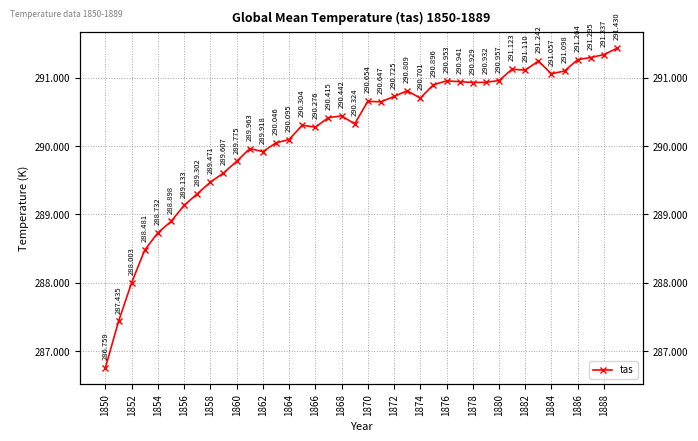

What is the sum of all values?

11607.5